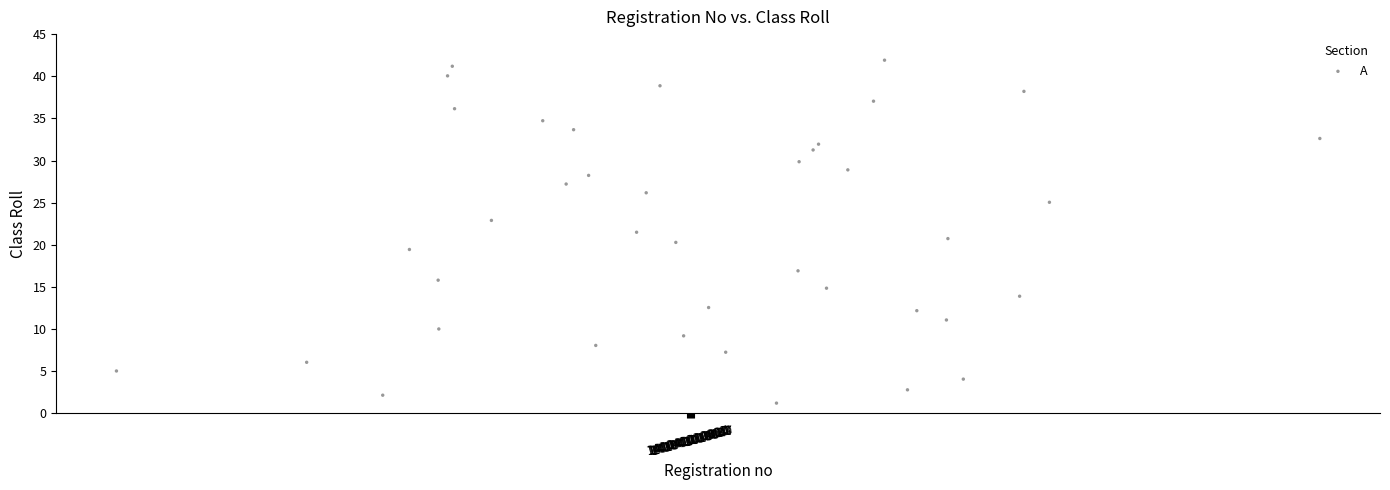

What is the range of Y values (max minus min)?

40.7